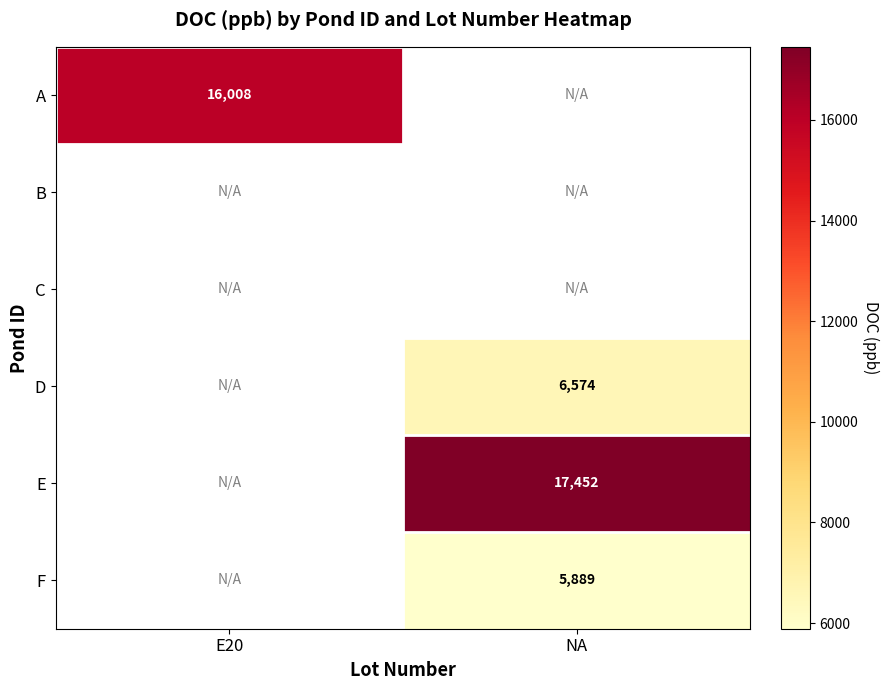

Is the value of F at NA greater than the value of E at NA?

No